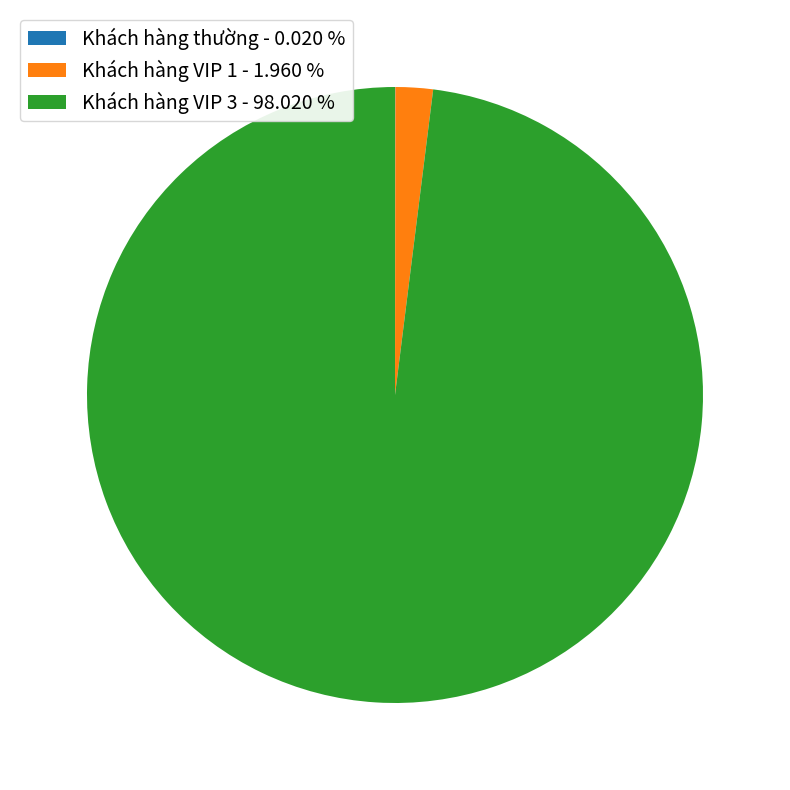

Which has a higher value, Khách hàng VIP 1 - 1.960 % or Khách hàng VIP 3 - 98.020 %?

Khách hàng VIP 3 - 98.020 %